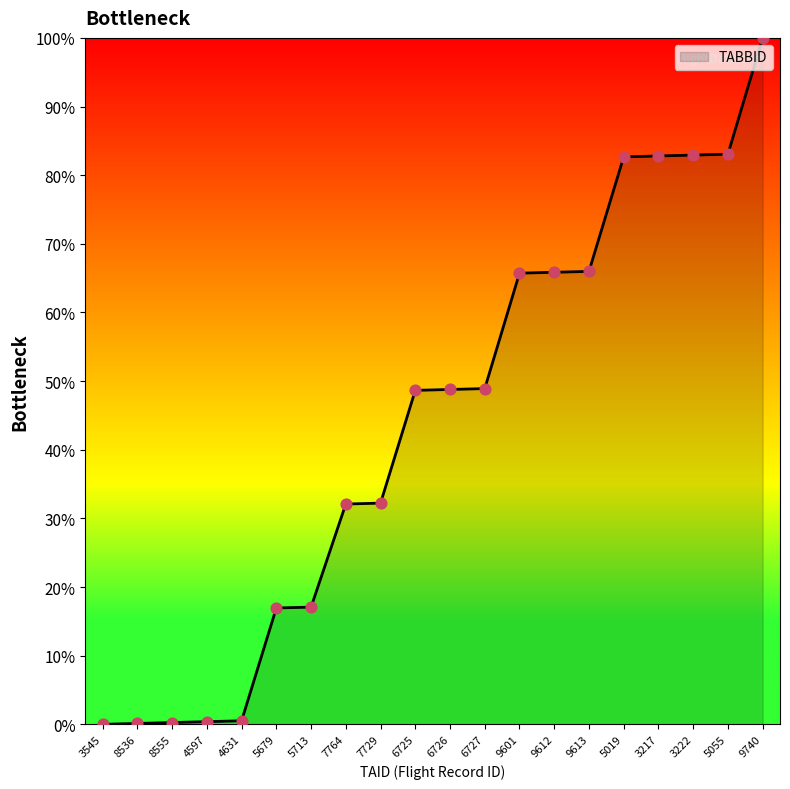

What is the change in value from 7764 to 9740?

+67.9